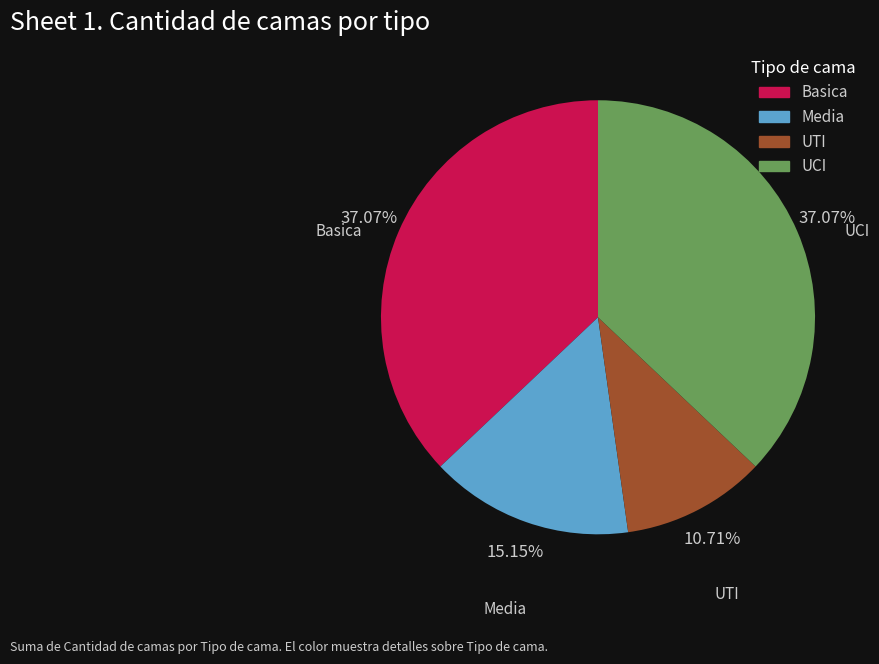

To the nearest percent, what is the difference between the largest and smallest slice percentages?

26%